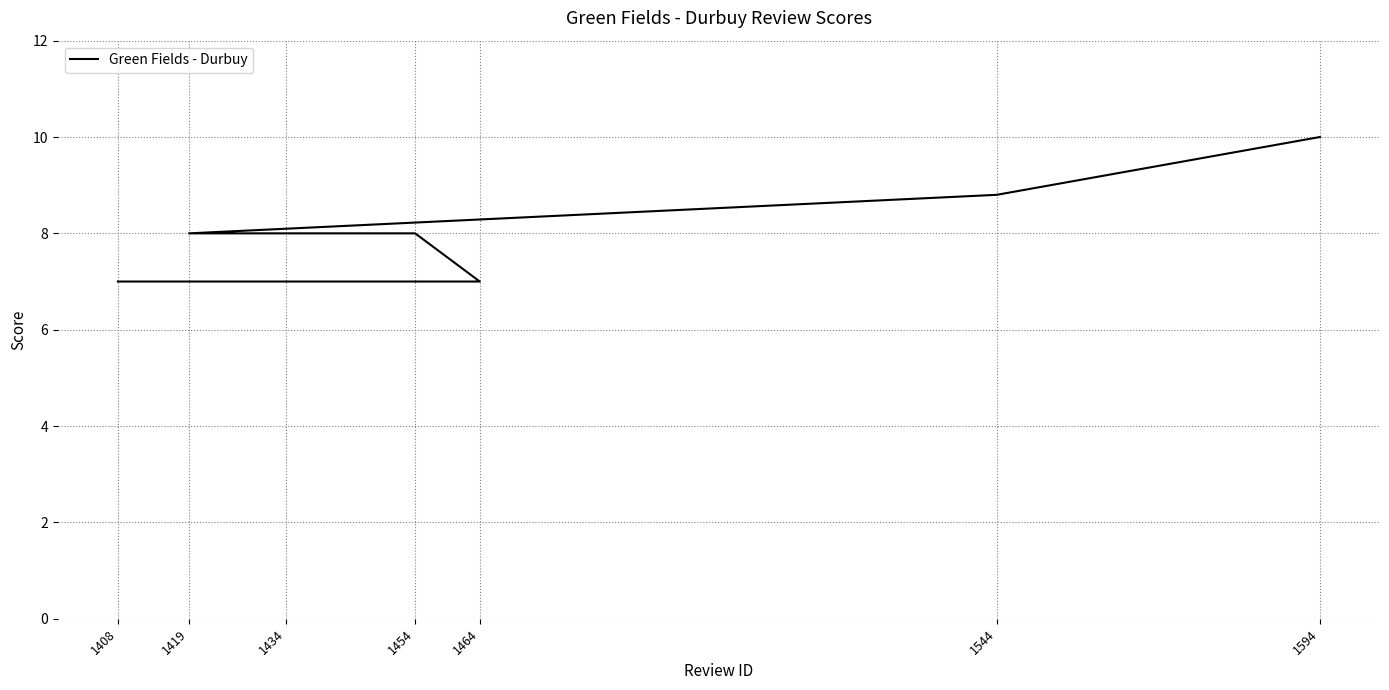

Which label corresponds to the smallest value in the chart?

1408